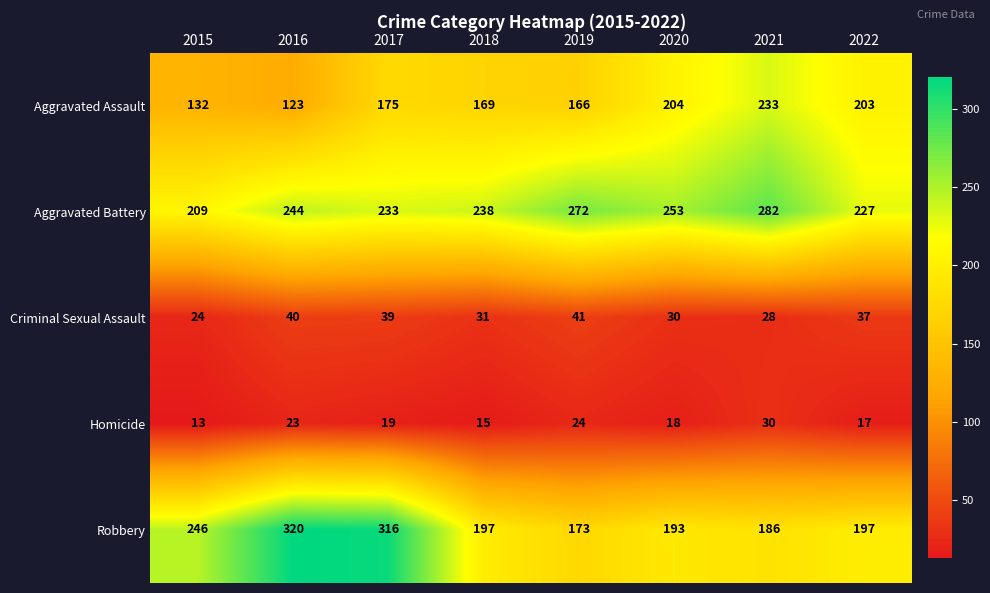

What is the difference between the maximum and minimum values in the Robbery series?

147